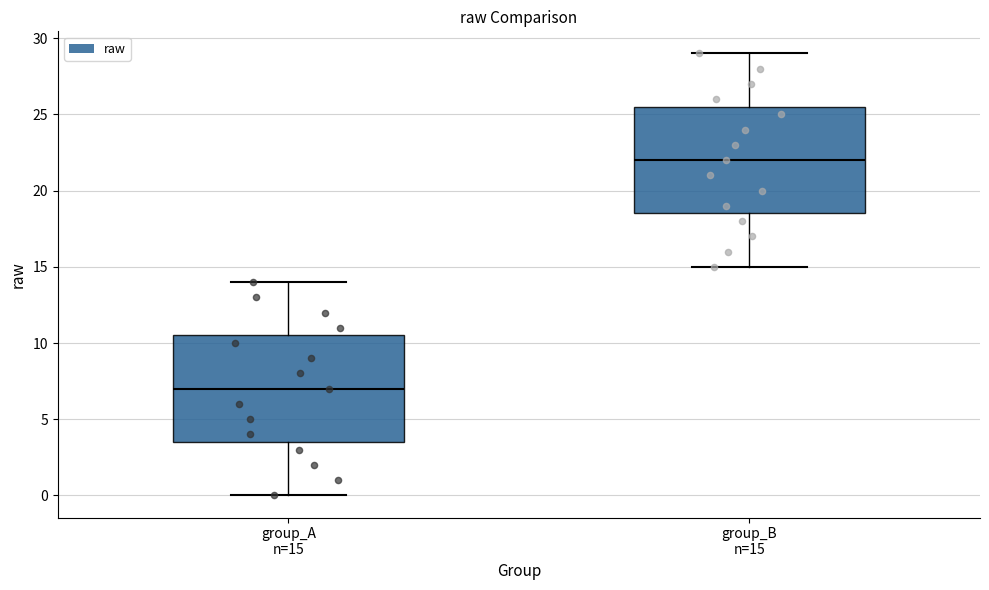

Where is the upper edge of the box for group_A n=15 on the y-axis? The values are not printed on the chart, so give them approximately, as read against the axis.

10.5